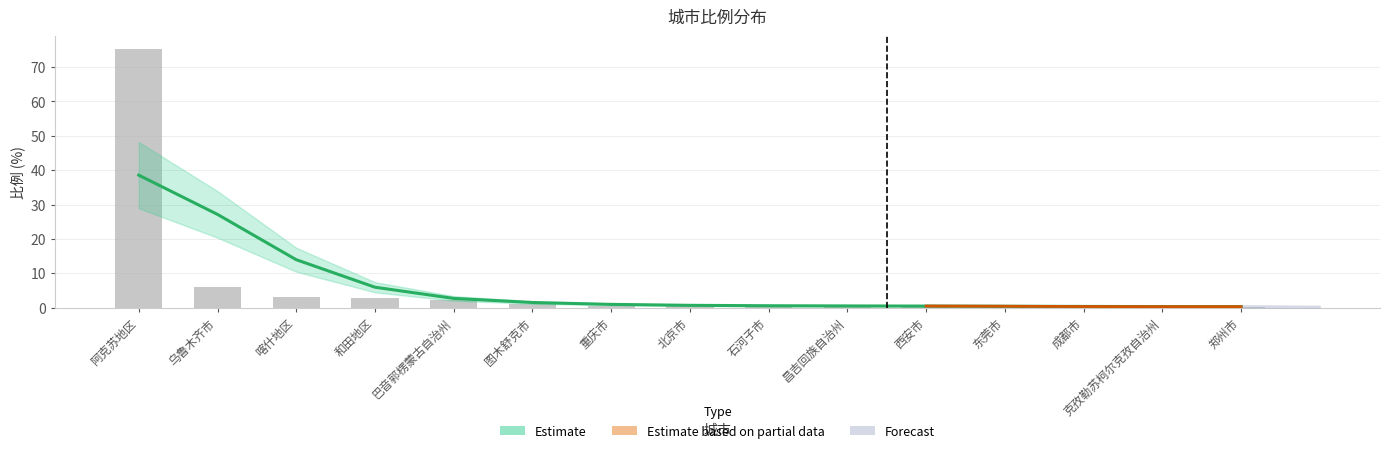

Between 克孜勒苏柯尔克孜自治州 and 昌吉回族自治州, which is larger?

昌吉回族自治州